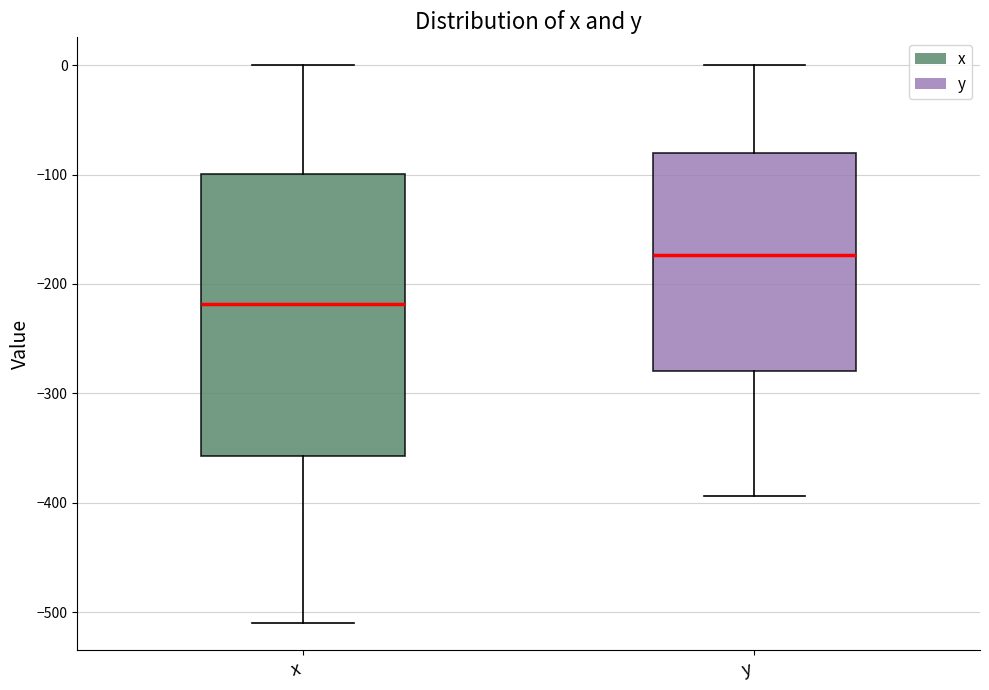

Reading left to right, read every box against the y-axis: the position of its median line, the range the box covers, and the ends of its whiskers. The values are not printed on the chart, so give them approximately, as read against the axis.

x: median -220, box -360 to -100, whiskers -510 to 0
y: median -170, box -280 to -80, whiskers -390 to 0